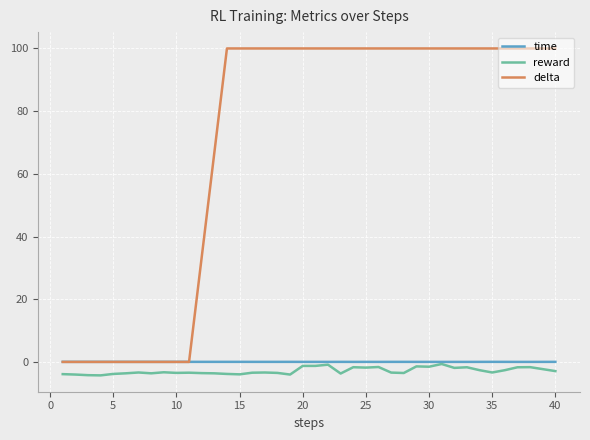

True or false: delta and reward intersect in this chart.

False